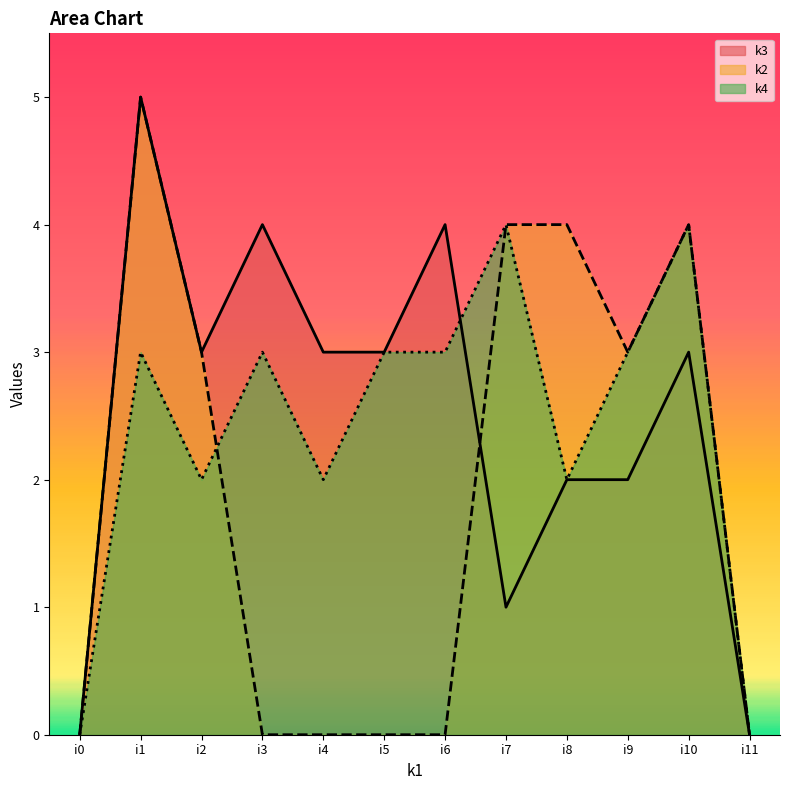

At which category does k3 reach its first local peak?

i1